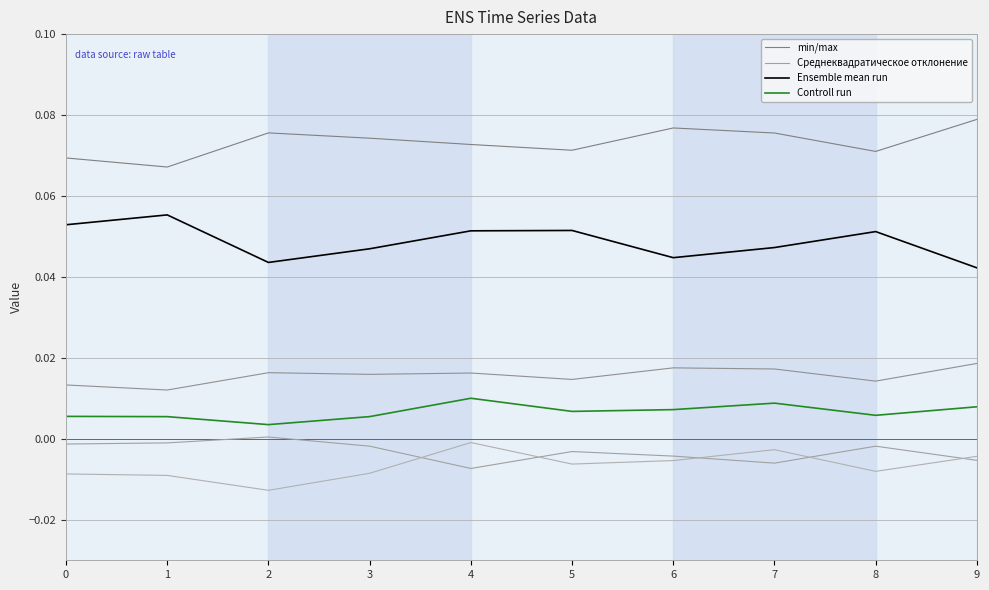

Count the number of data series in this chart.

4